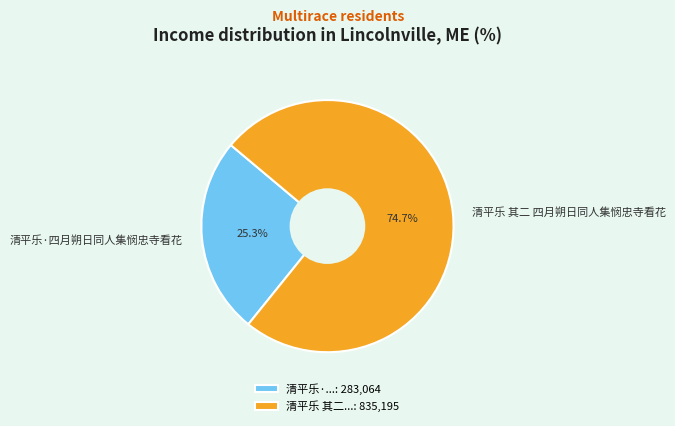

To the nearest percent, what is the difference between the 清平乐·四月朔日同人集悯忠寺看花 and 清平乐 其二 四月朔日同人集悯忠寺看花 slice percentages?

49%